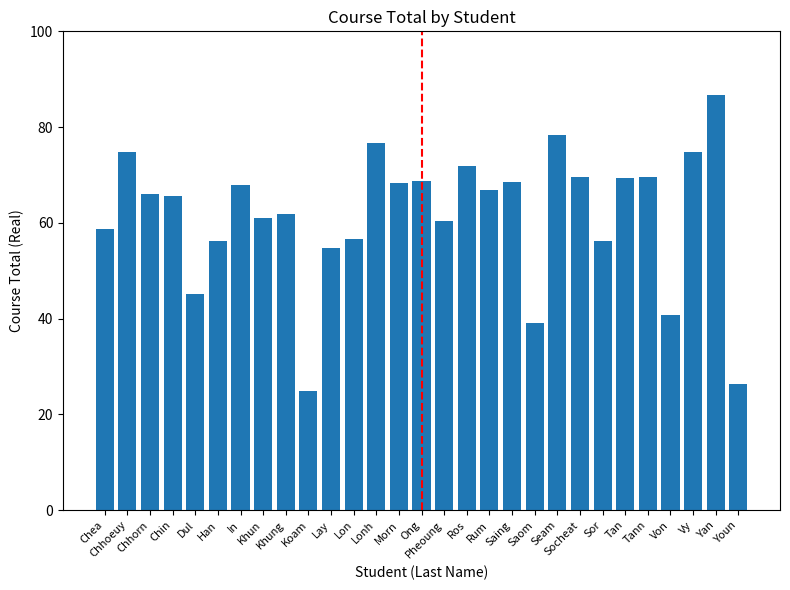

What position from the right is Lon?

18